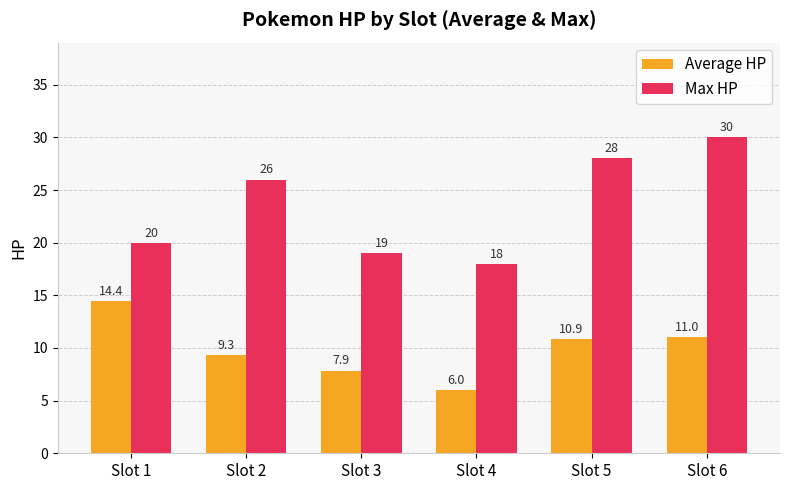

Which series changed the most between Slot 1 and Slot 3?

Average HP